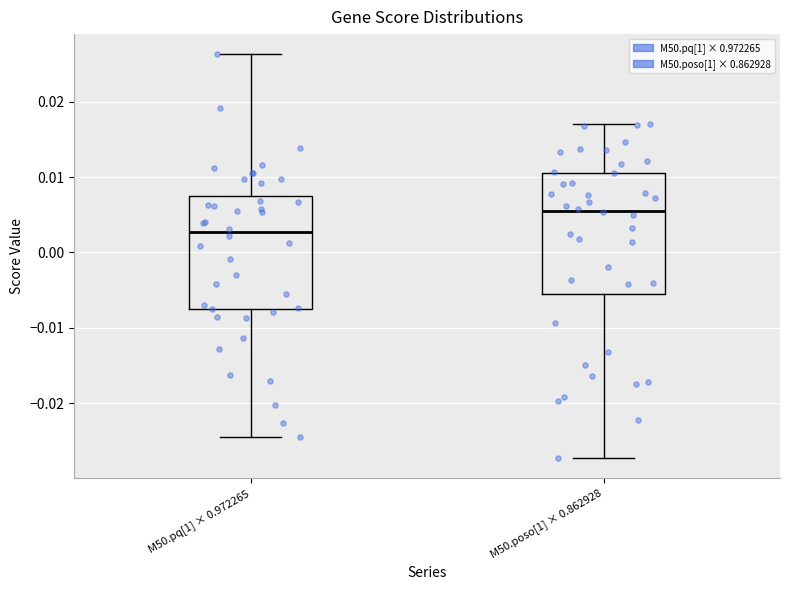

Reading left to right, read every box against the y-axis: the position of its median line, the range the box covers, and the ends of its whiskers. The values are not printed on the chart, so give them approximately, as read against the axis.

M50.pq[1] × 0.972265: median 0.003, box -0.008 to 0.007, whiskers -0.025 to 0.026
M50.poso[1] × 0.862928: median 0.006, box -0.005 to 0.011, whiskers -0.027 to 0.017